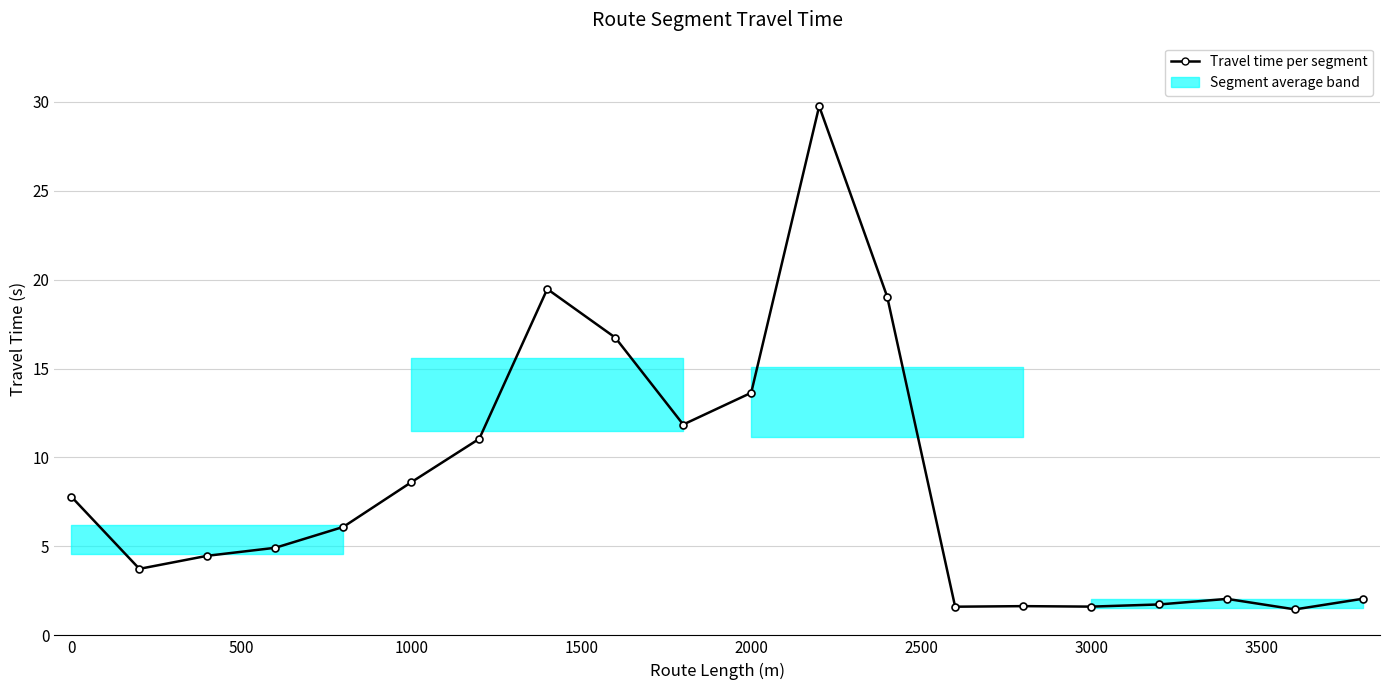

What is the smallest value displayed?

1.5